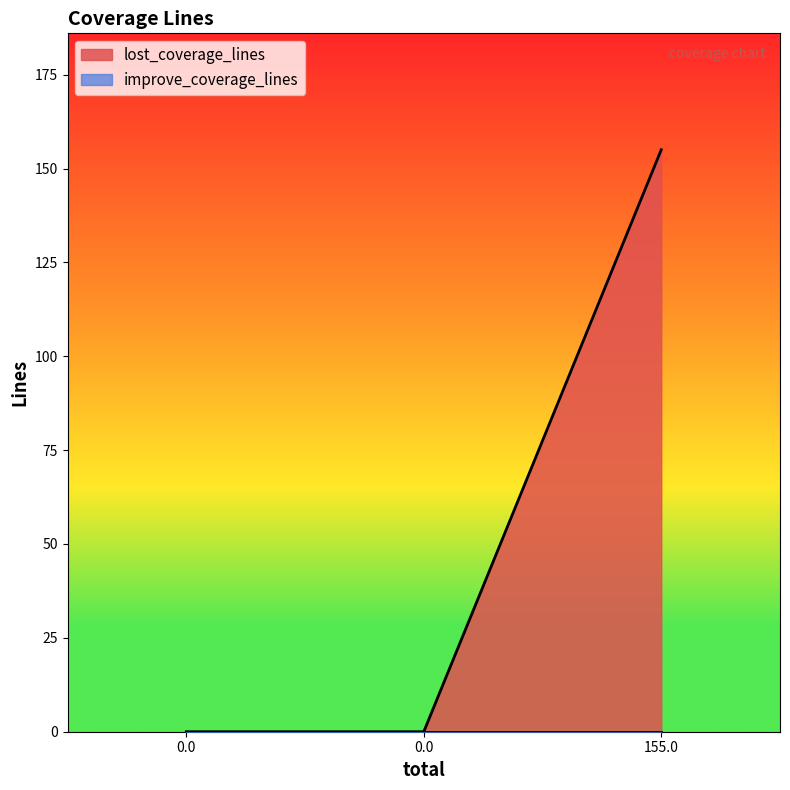

What is the value of the 3rd point from the left?

155